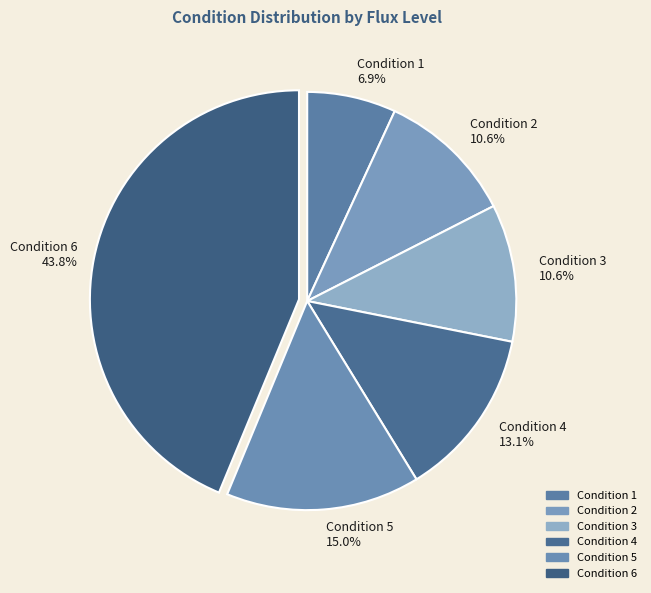

What is the largest slice in the pie chart?

Condition 6